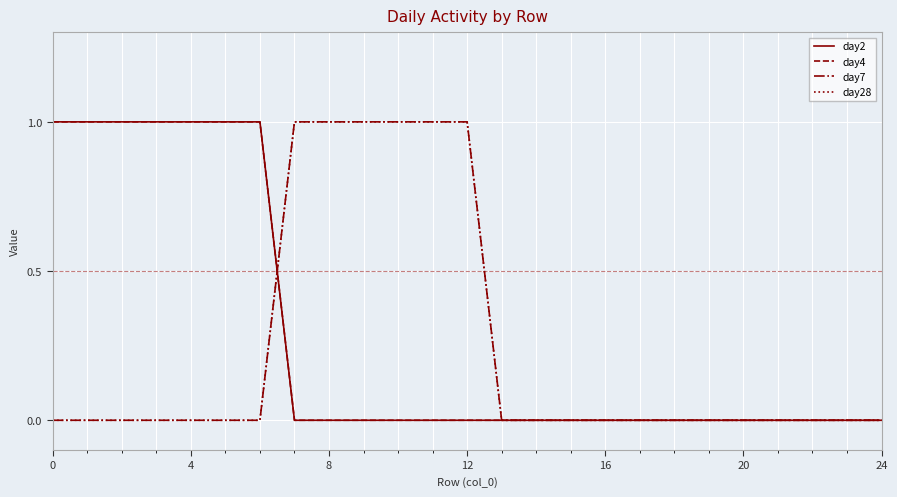

Does the chart display data point markers on the line(s)?

No